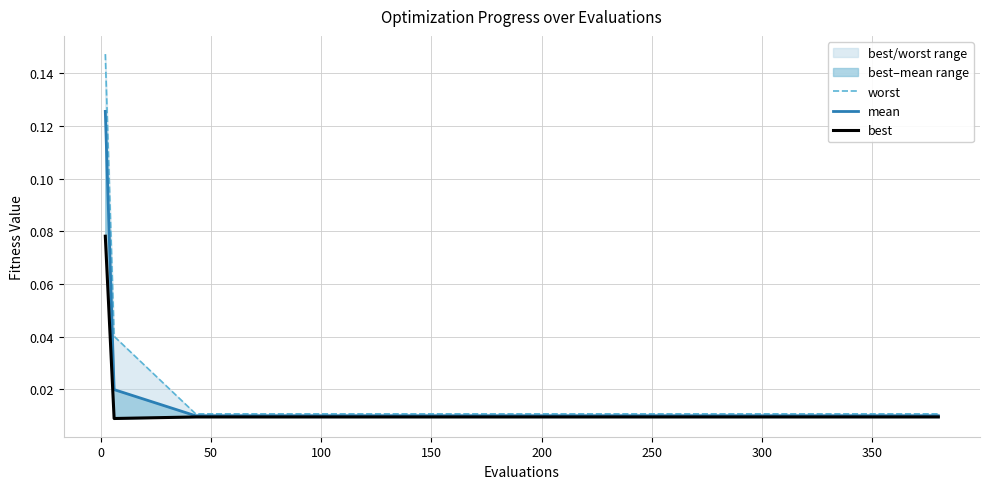

What is the label of the 6th point from the right?

250